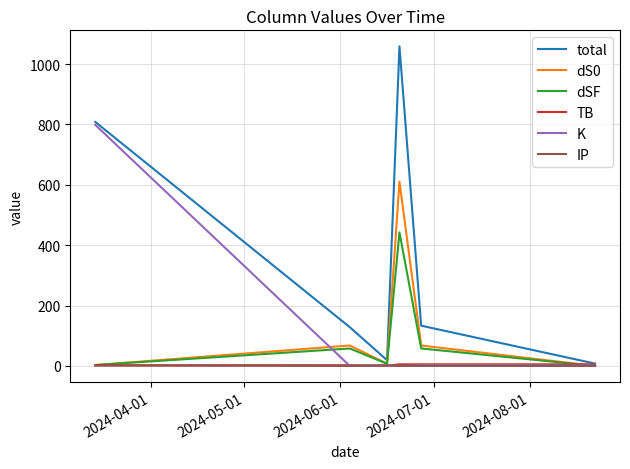

What is the maximum value for total?

1059.0